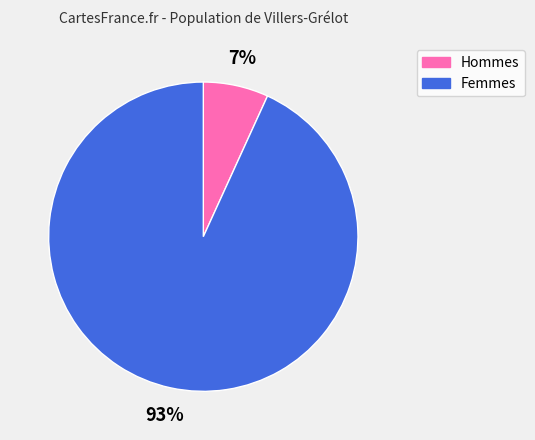

To the nearest percent, what is the difference between the largest and smallest slice percentages?

86%